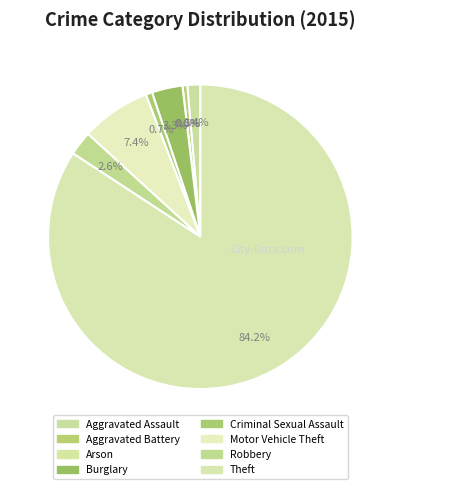

The Arson slice represents 0% of the pie. True or false?

True